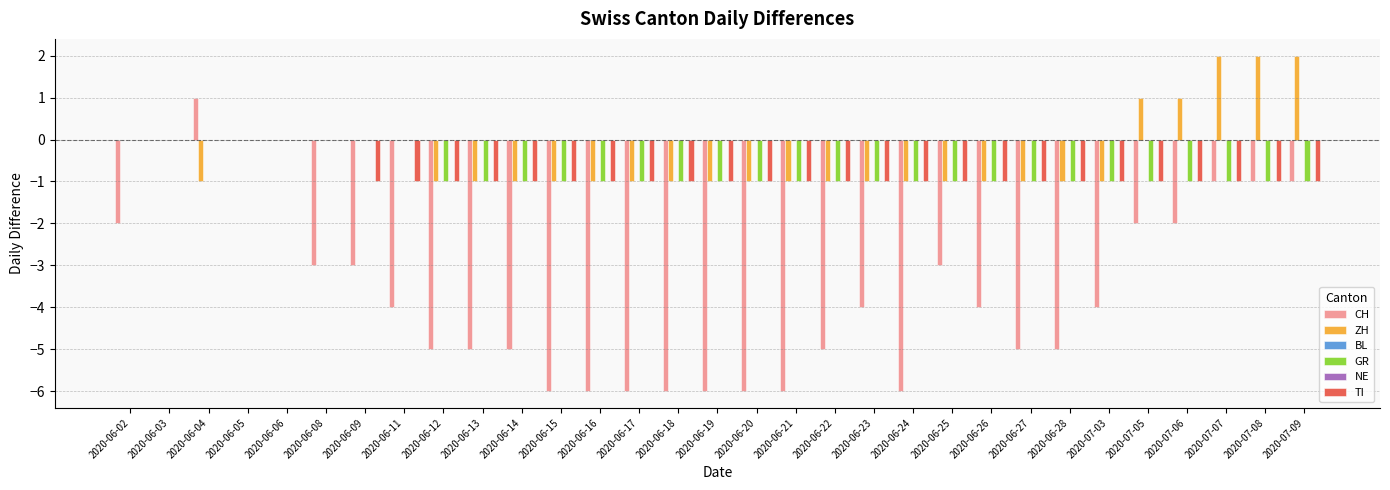

Rank the series by their maximum value, from lowest to highest.

BL, GR, NE, TI, CH, ZH